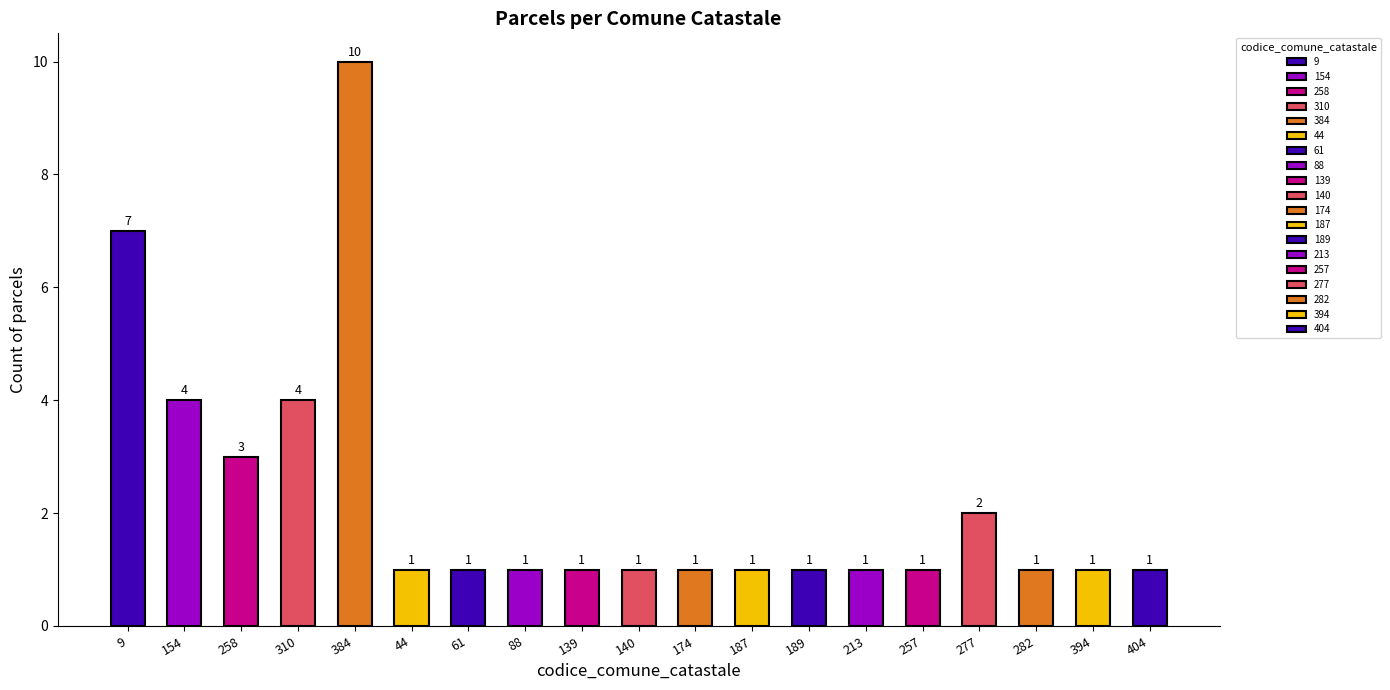

The value at 394 is 2. True or false?

False